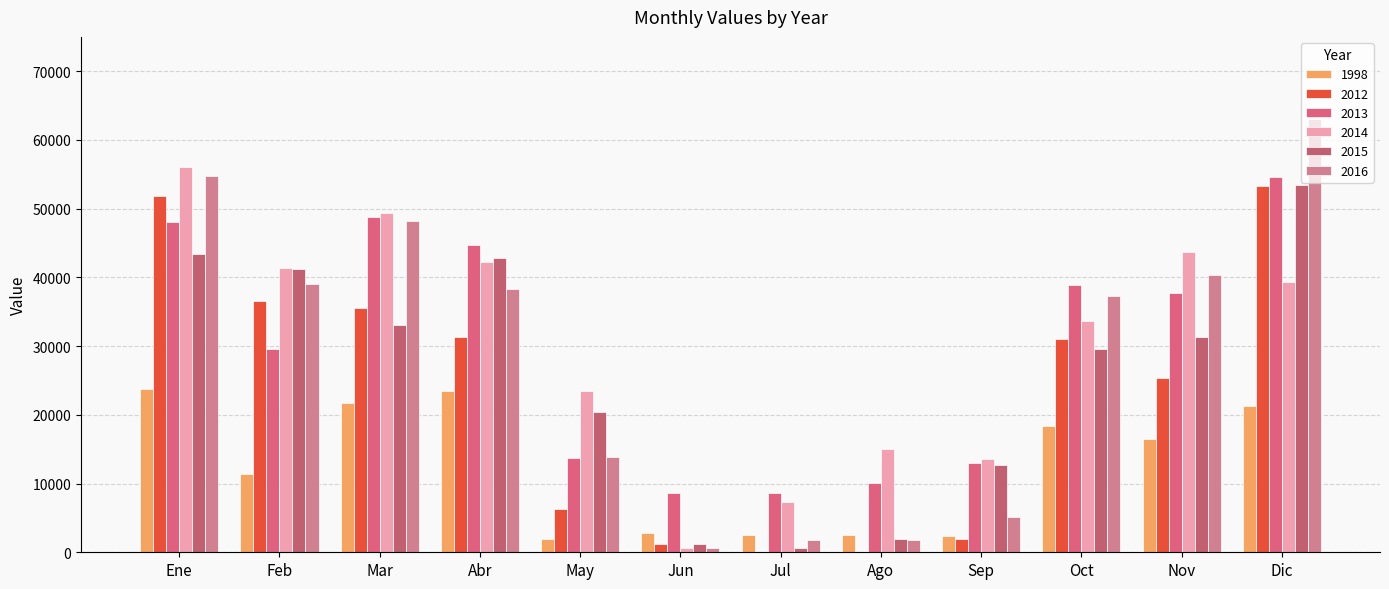

What are all the series names shown in the legend?

1998, 2012, 2013, 2014, 2015, 2016